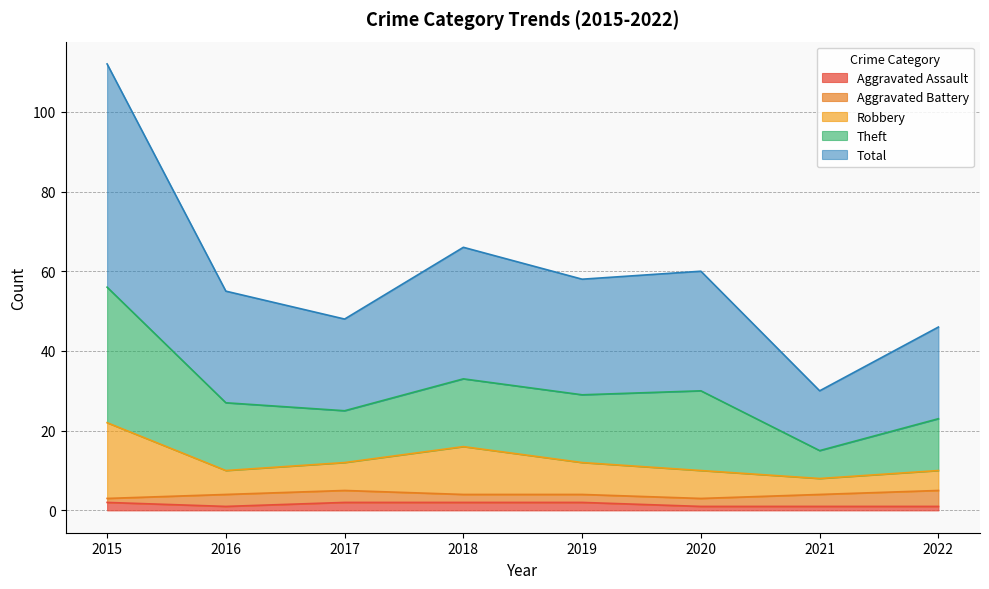

The Aggravated Assault series shows 2 at 2017. True or false?

True